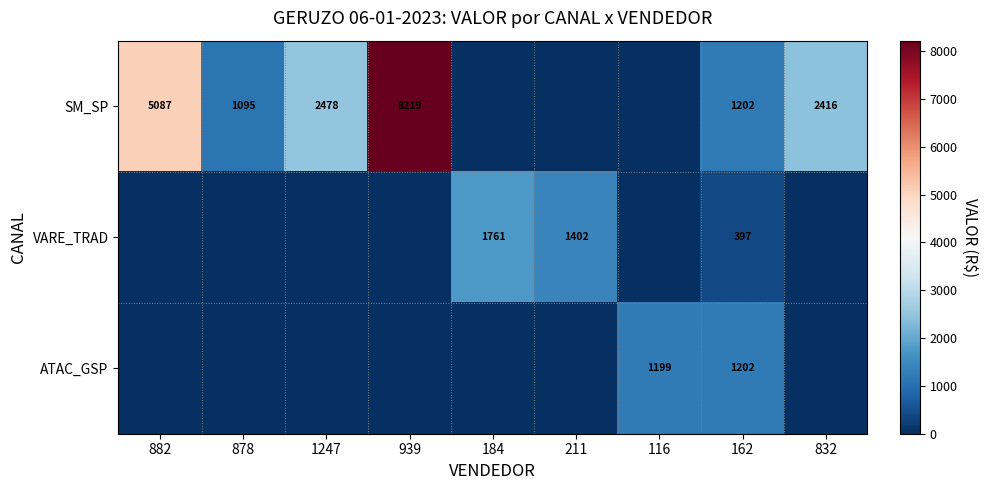

What is the spread (max minus min) of values at 162?

805